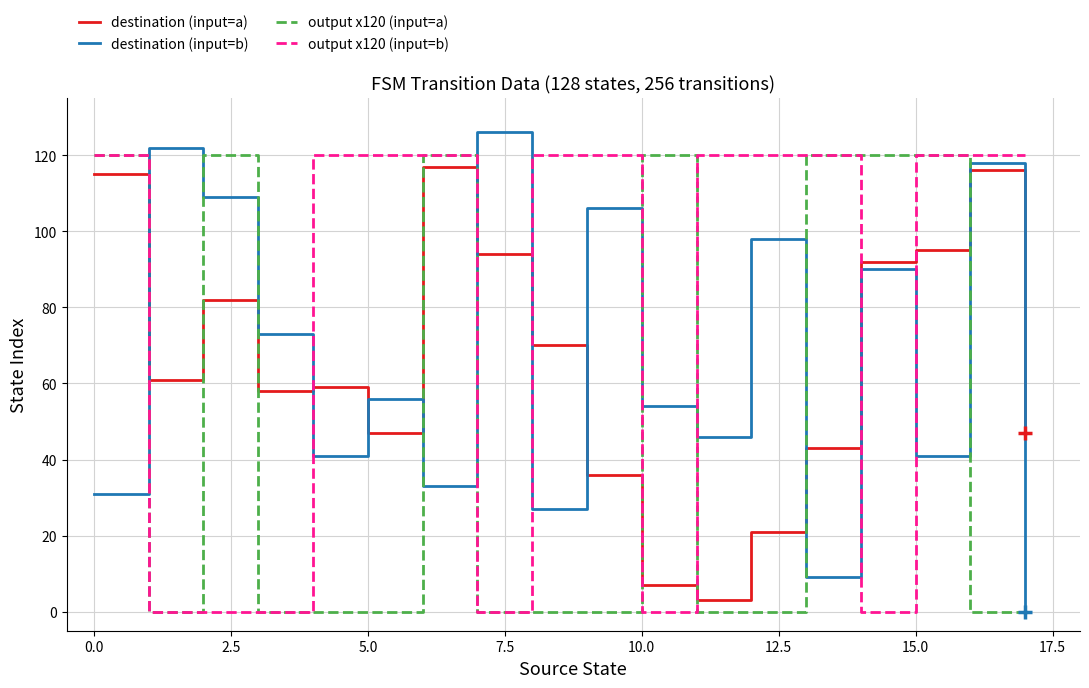

Which series ends up on top after the final intersection of destination (input=a) and output x120 (input=a)?

destination (input=a)